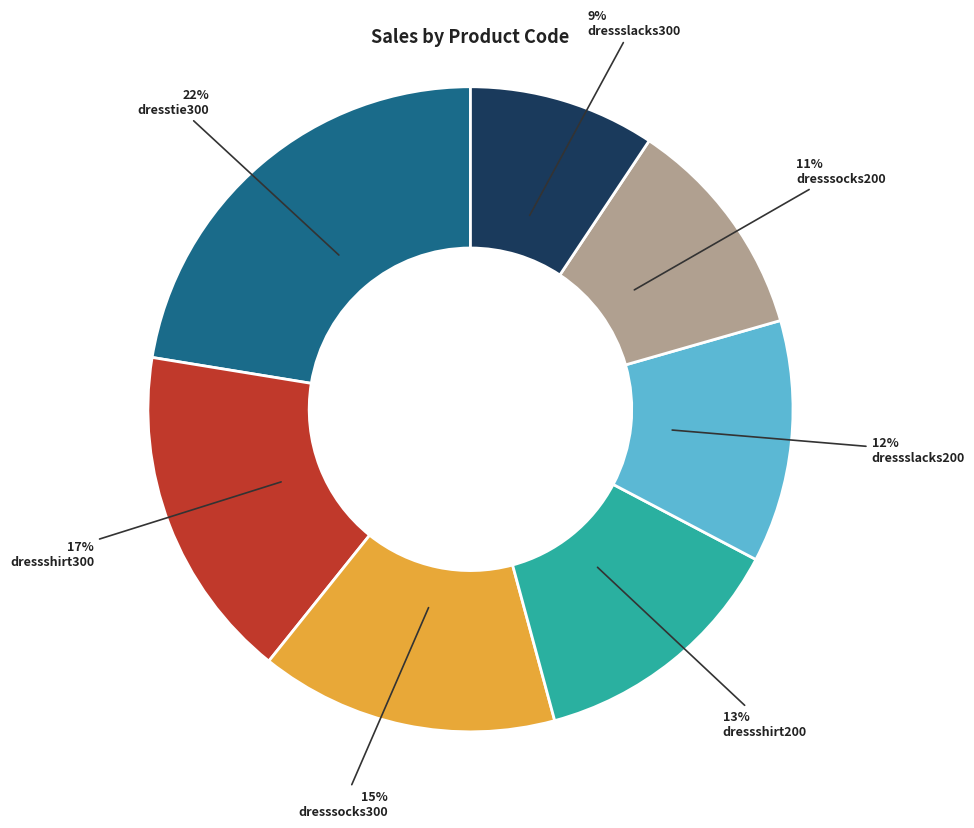

Combined, do dresssocks300 and dressslacks200 account for over 50%?

No